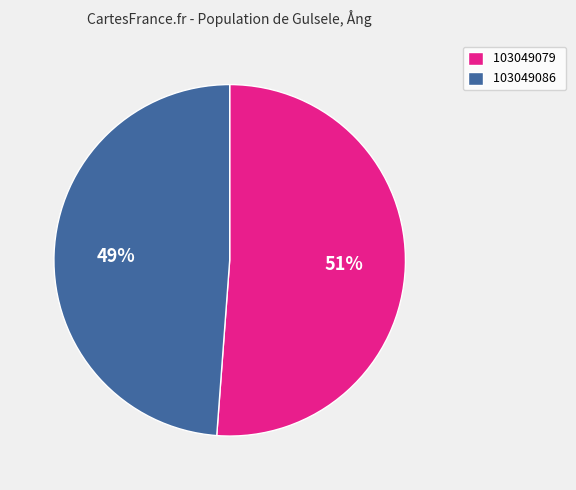

To the nearest percent, what percentage of the pie is 103049079?

51%